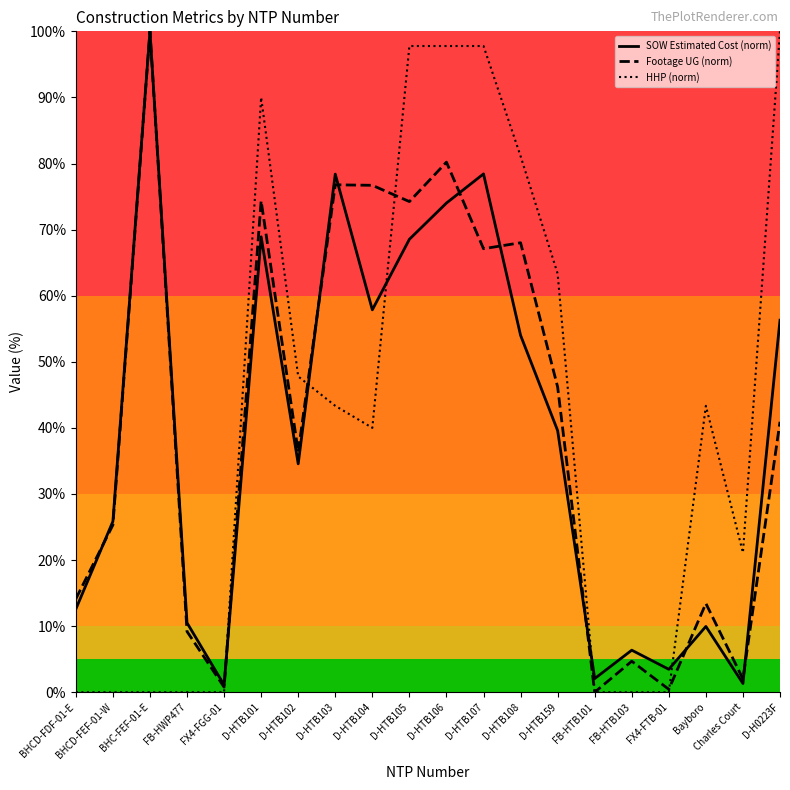

How many distinct data groups are displayed?

3